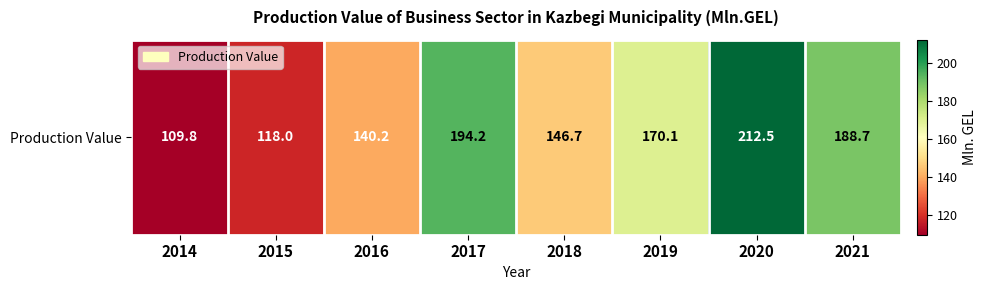

List the labels in order of value, largest first.

2020, 2017, 2021, 2019, 2018, 2016, 2015, 2014